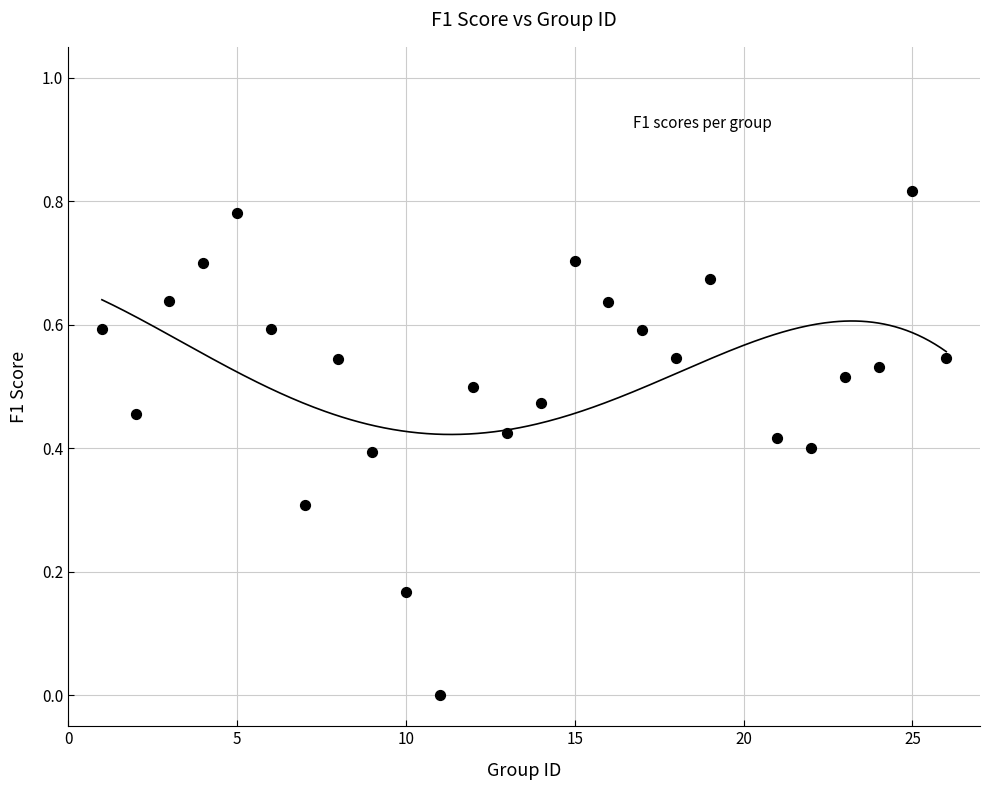

What is the range of X values (max minus min)?

25.0